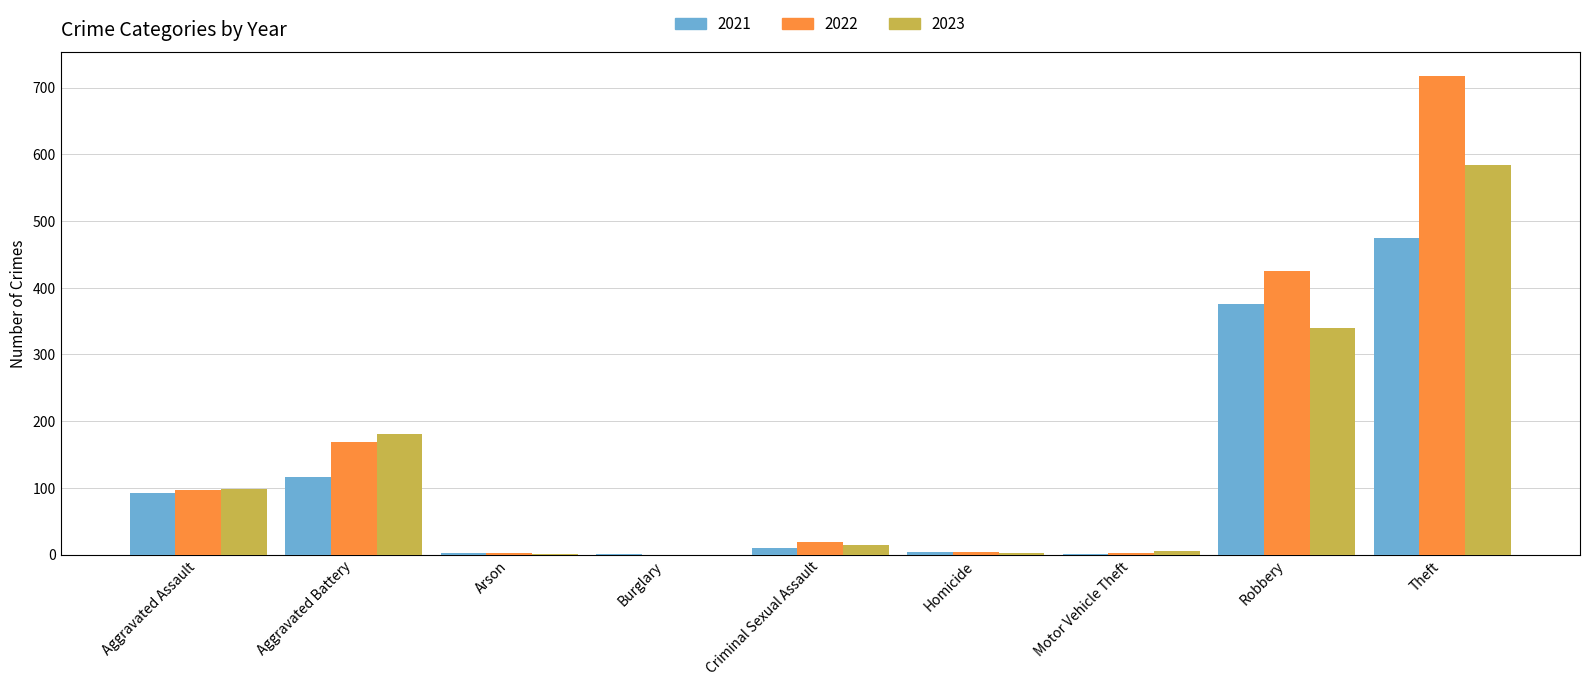

Is the value of 2021 at Aggravated Assault greater than the value of 2023 at Homicide?

Yes